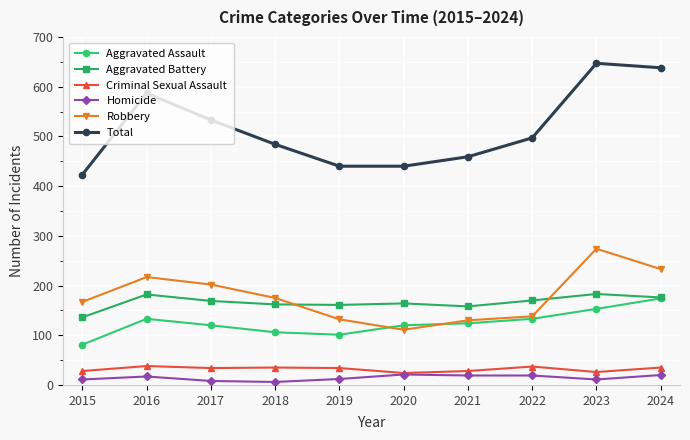

Which series has the widest spread of values?

Total